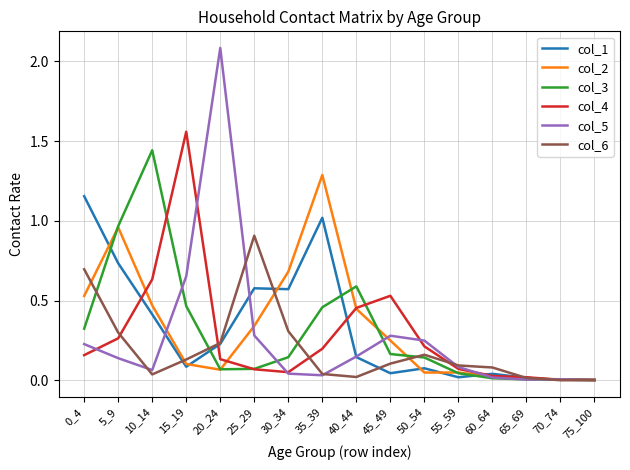

What is the highest value of the col_6 series?

0.9